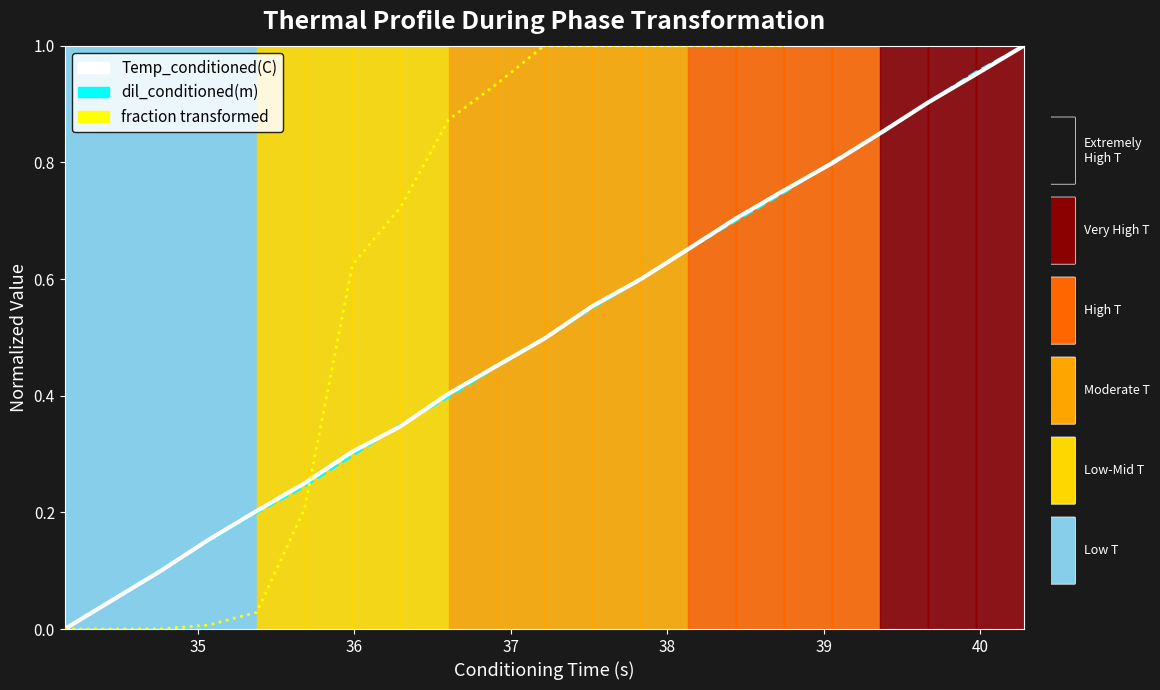

What is the sum of all temp values?

10.4